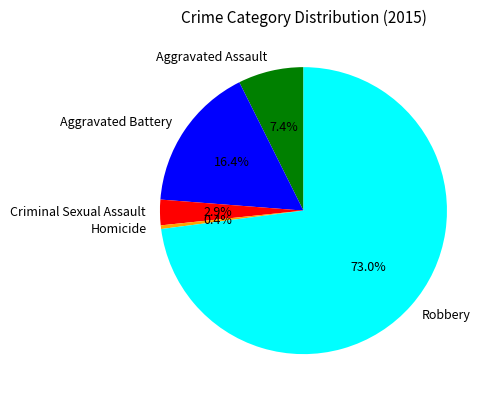

Rank the categories by value from highest to lowest.

Robbery, Aggravated Battery, Aggravated Assault, Criminal Sexual Assault, Homicide